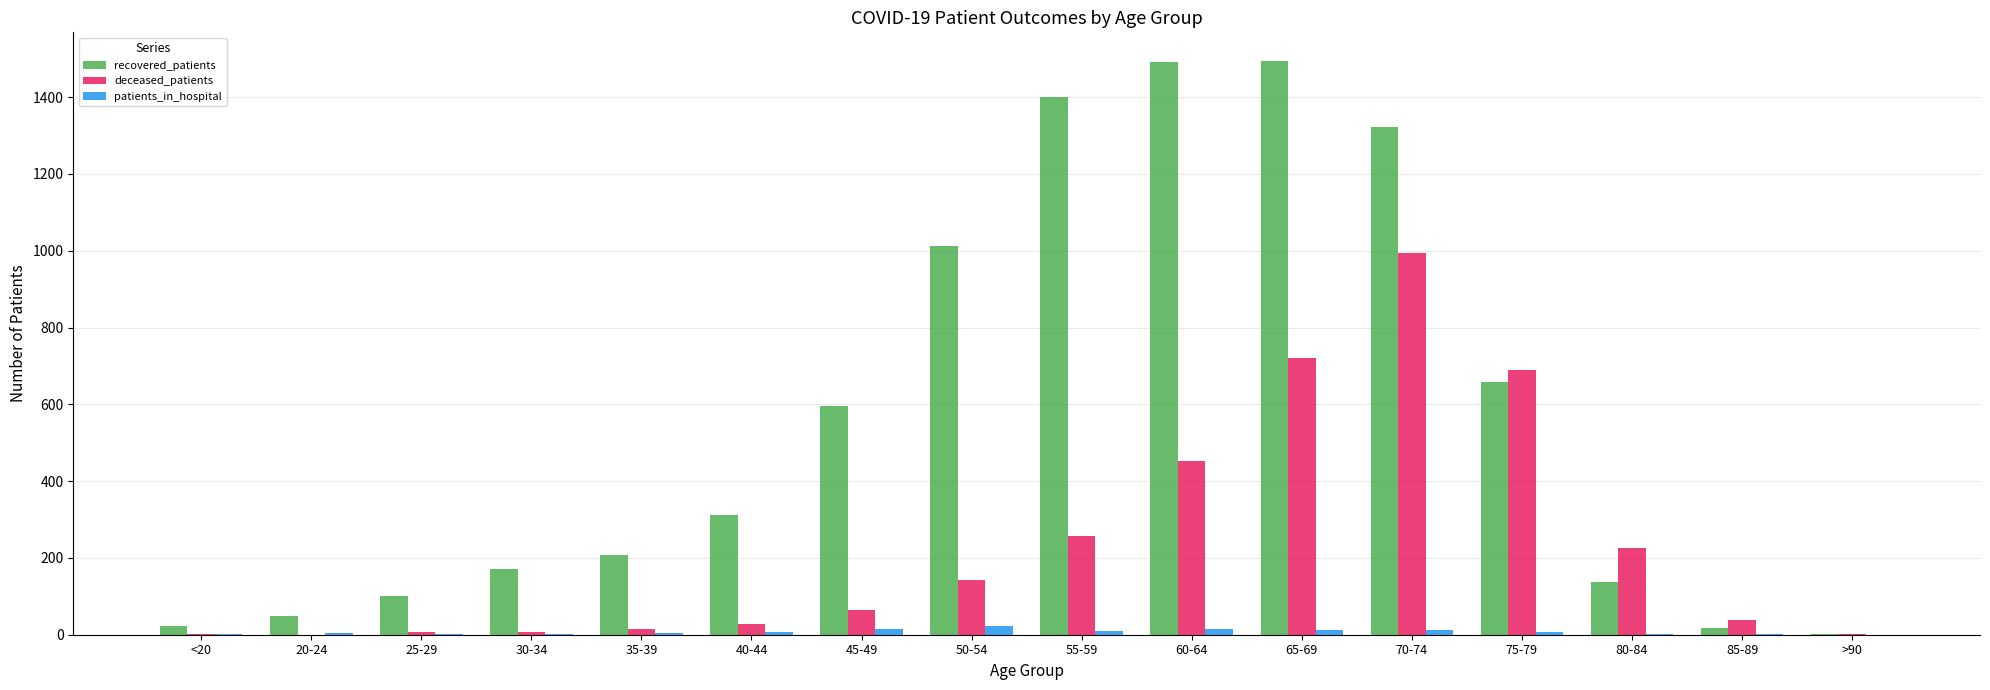

The deceased_patients series shows 227 at 80-84. True or false?

True